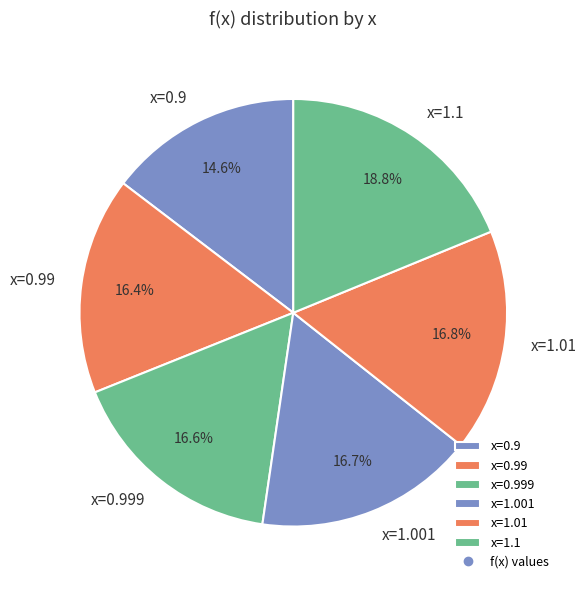

Approximately how many times larger is the value at x=0.9 compared to x=0.999?

0.9